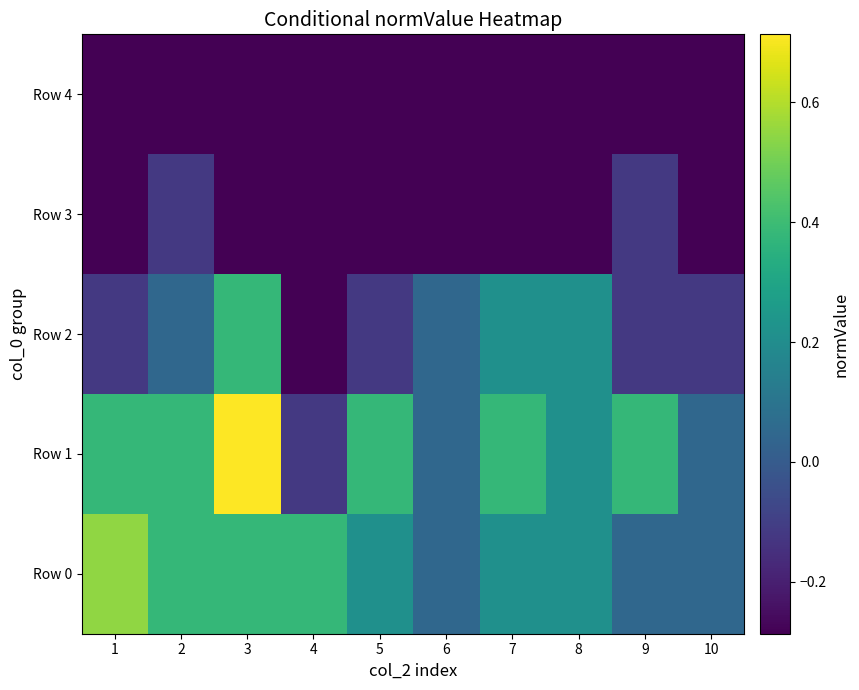

Reading left to right, extract all data points from this chart.

Row 0: 1=0.5	2=0.4	3=0.4	4=0.4	5=0.2	6=0.0	7=0.2	8=0.2	9=0.0	10=0.0
Row 1: 1=0.4	2=0.4	3=0.7	4=-0.1	5=0.4	6=0.0	7=0.4	8=0.2	9=0.4	10=0.0
Row 2: 1=-0.1	2=0.0	3=0.4	4=-0.3	5=-0.1	6=0.0	7=0.2	8=0.2	9=-0.1	10=-0.1
Row 3: 1=-0.3	2=-0.1	3=-0.3	4=-0.3	5=-0.3	6=-0.3	7=-0.3	8=-0.3	9=-0.1	10=-0.3
Row 4: 1=-0.3	2=-0.3	3=-0.3	4=-0.3	5=-0.3	6=-0.3	7=-0.3	8=-0.3	9=-0.3	10=-0.3